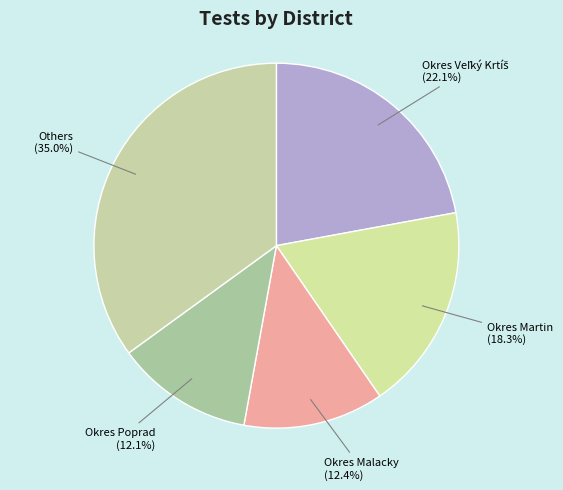

How many slices are in this pie chart?

5